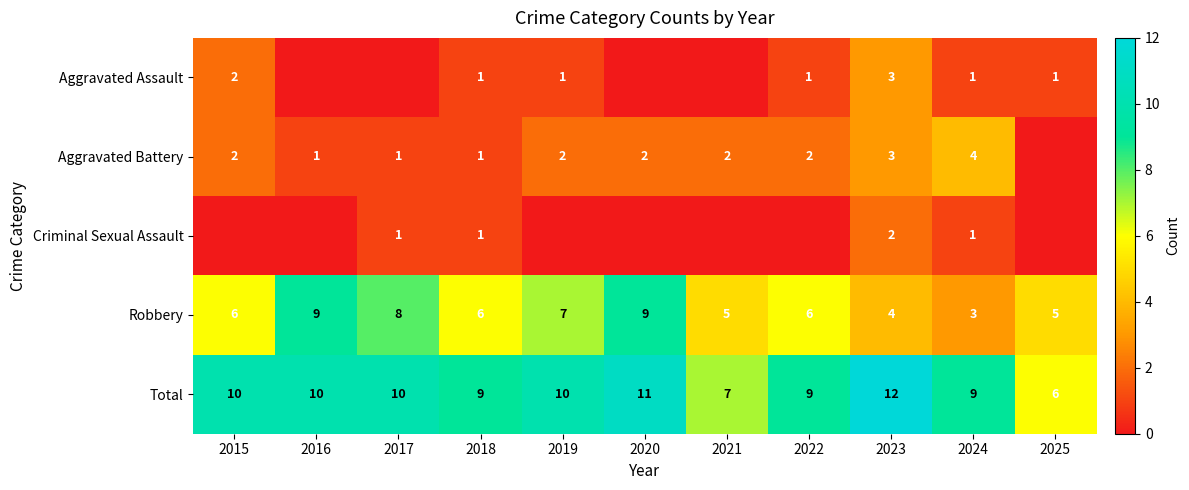

What is the difference between the highest and lowest values at 2024?

8